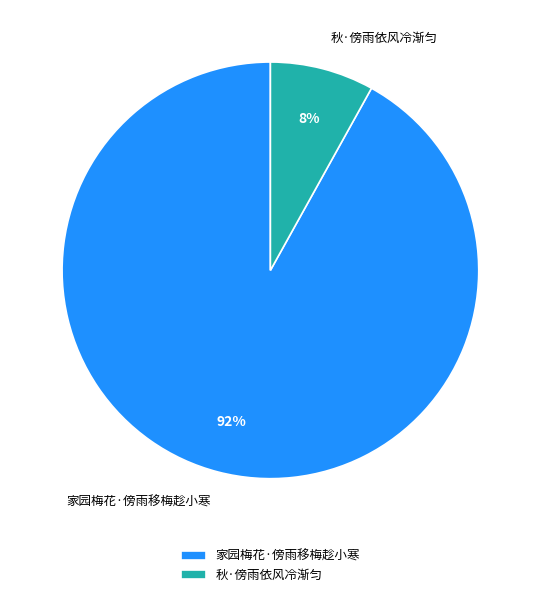

Is the sum of 家园梅花·傍雨移梅趁小寒 and 秋·傍雨依风冷渐匀 greater than half?

Yes